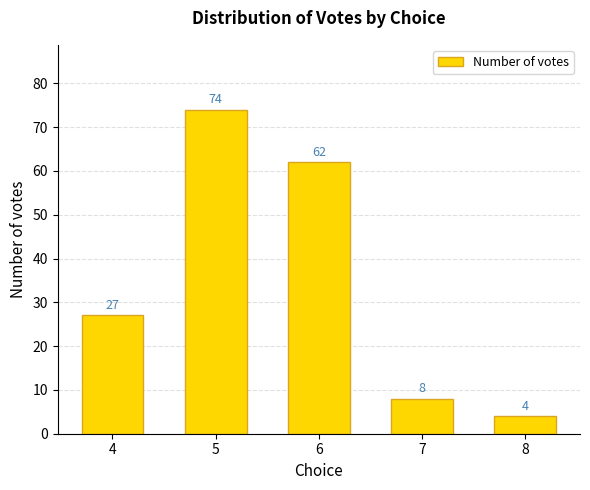

Is it true that the value at 6 is 100?

False